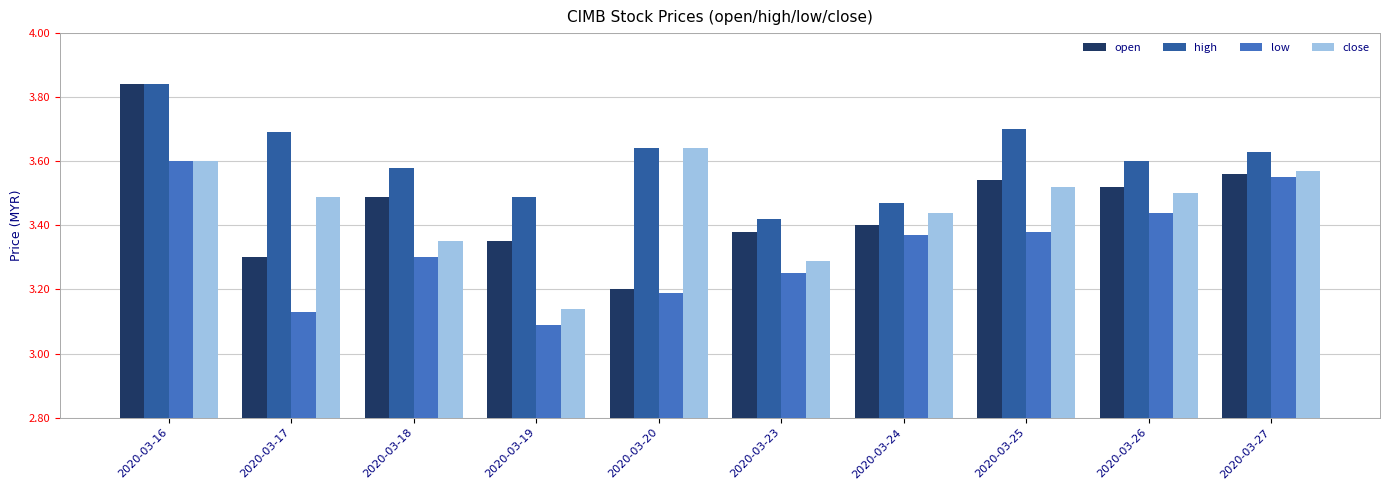

What is the difference between the maximum and second lowest values in the open series?

0.5